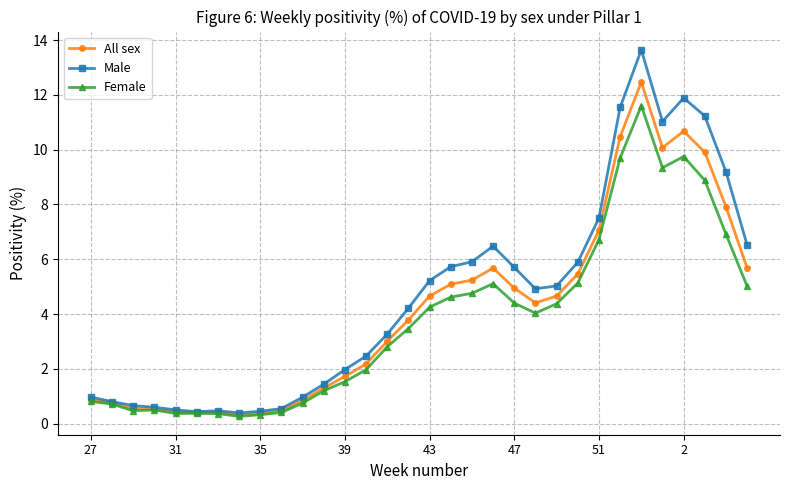

How many values in the Female series are below 4?

16